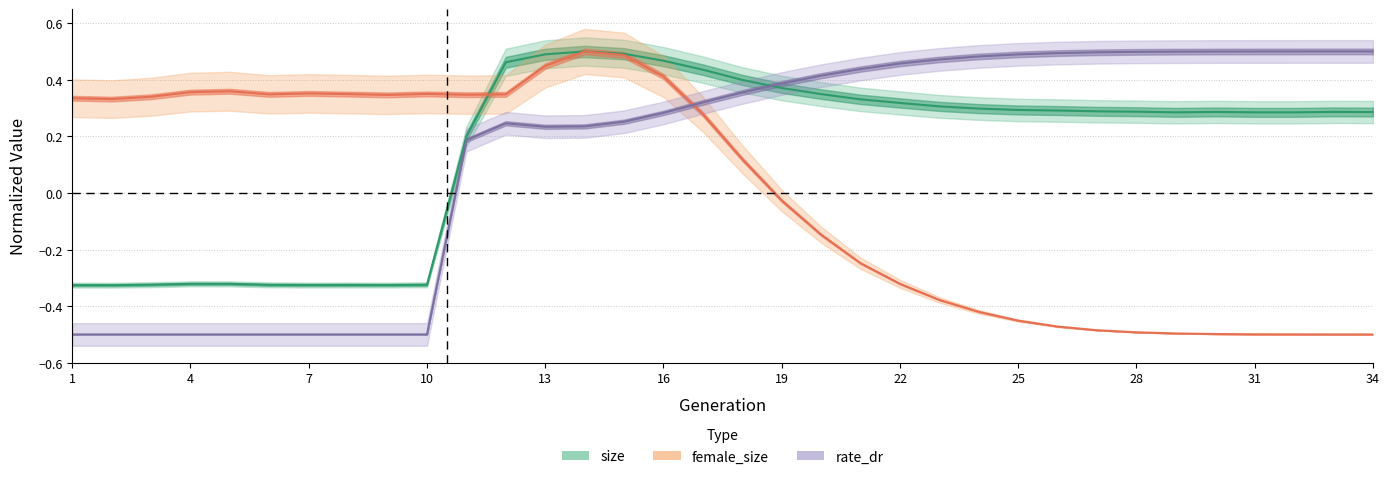

Which series has the largest range (max minus min)?

female_size